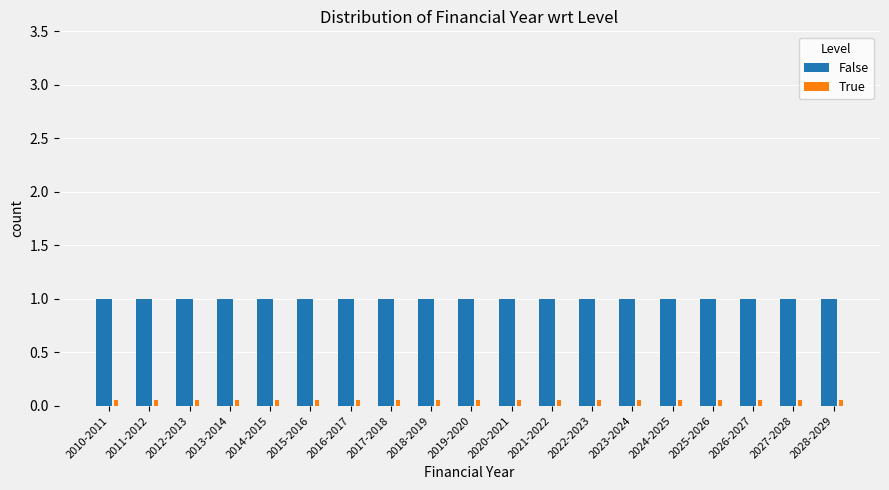

True or false: False has a value of 1.3 at 2023-2024.

False